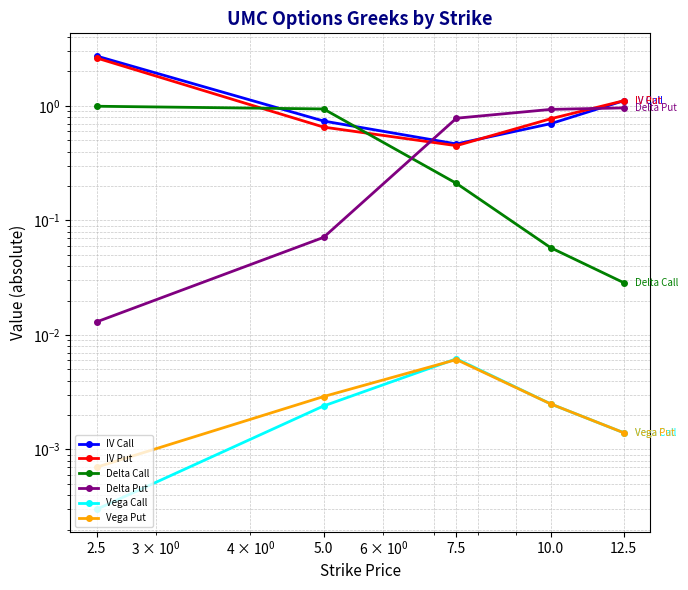

Reading left to right, what are all the values shown in this chart?

IV Call: 2.7	0.7	0.5	0.7	1.1
IV Put: 2.6	0.7	0.4	0.8	1.1
Delta Call: 1.0	0.9	0.2	0.1	0.0
Delta Put: 0.0	0.1	0.8	0.9	1.0
Vega Call: 0.0	0.0	0.0	0.0	0.0
Vega Put: 0.0	0.0	0.0	0.0	0.0